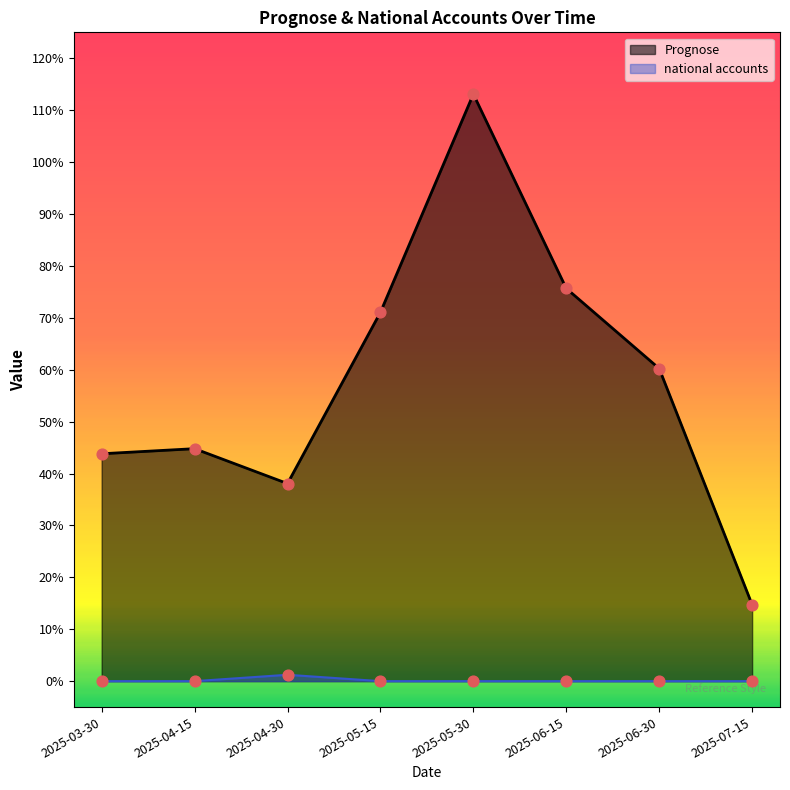

Which series contains the lowest Y value?

national accounts